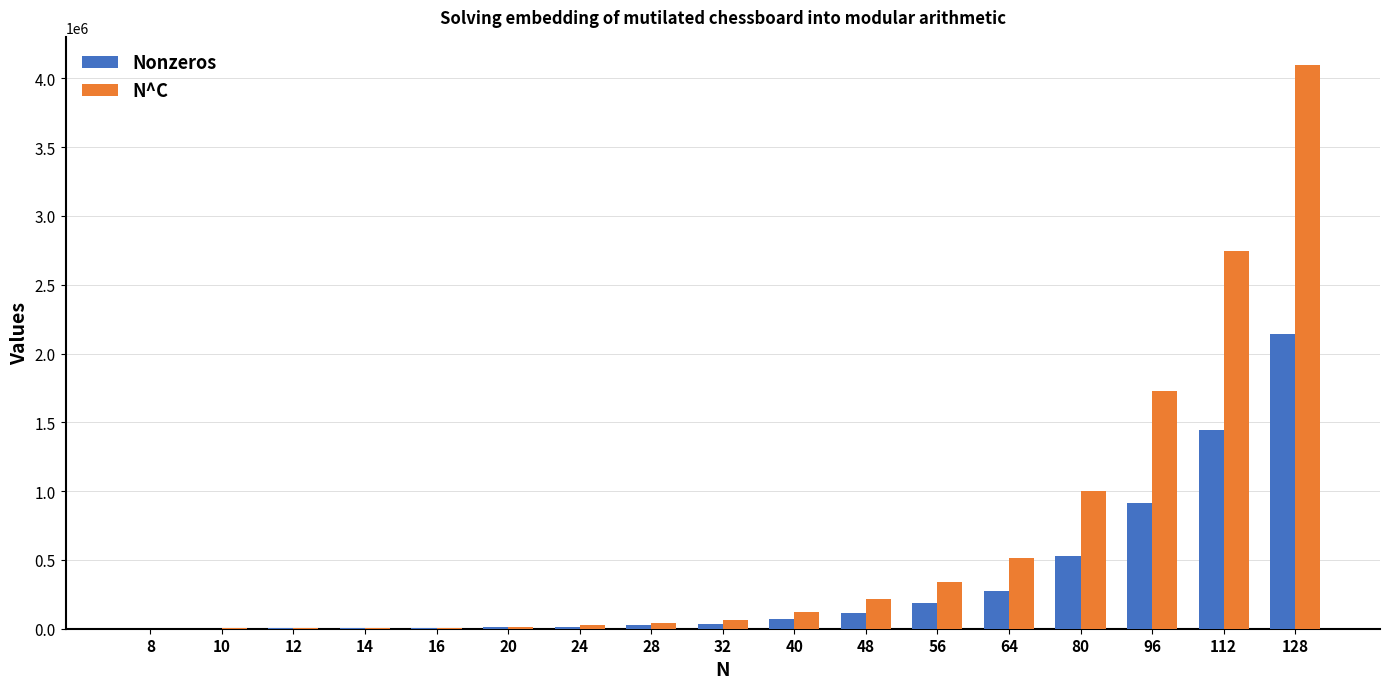

How many groups of bars are there?

17